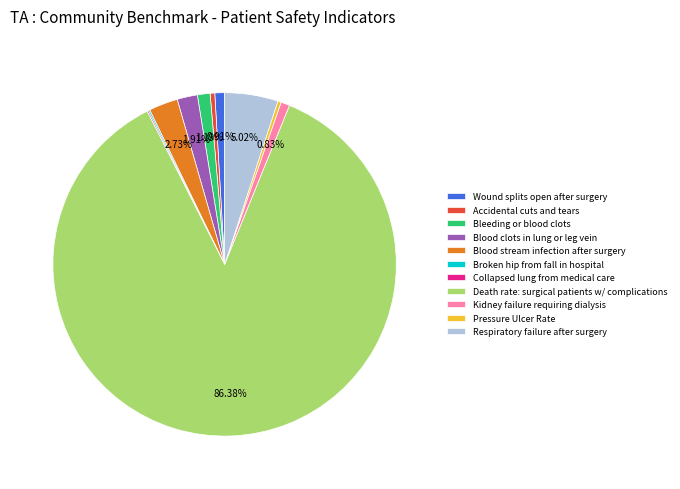

Which category has the biggest portion of the pie?

Death rate: surgical patients w/ complications